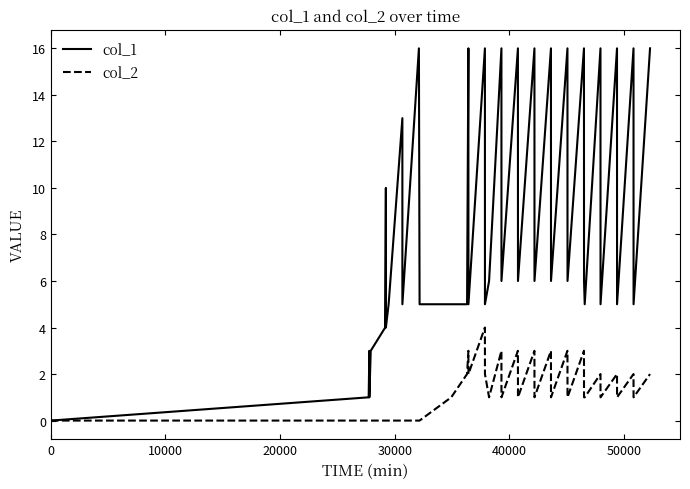

At how many categories does at least one series exceed 15?

13